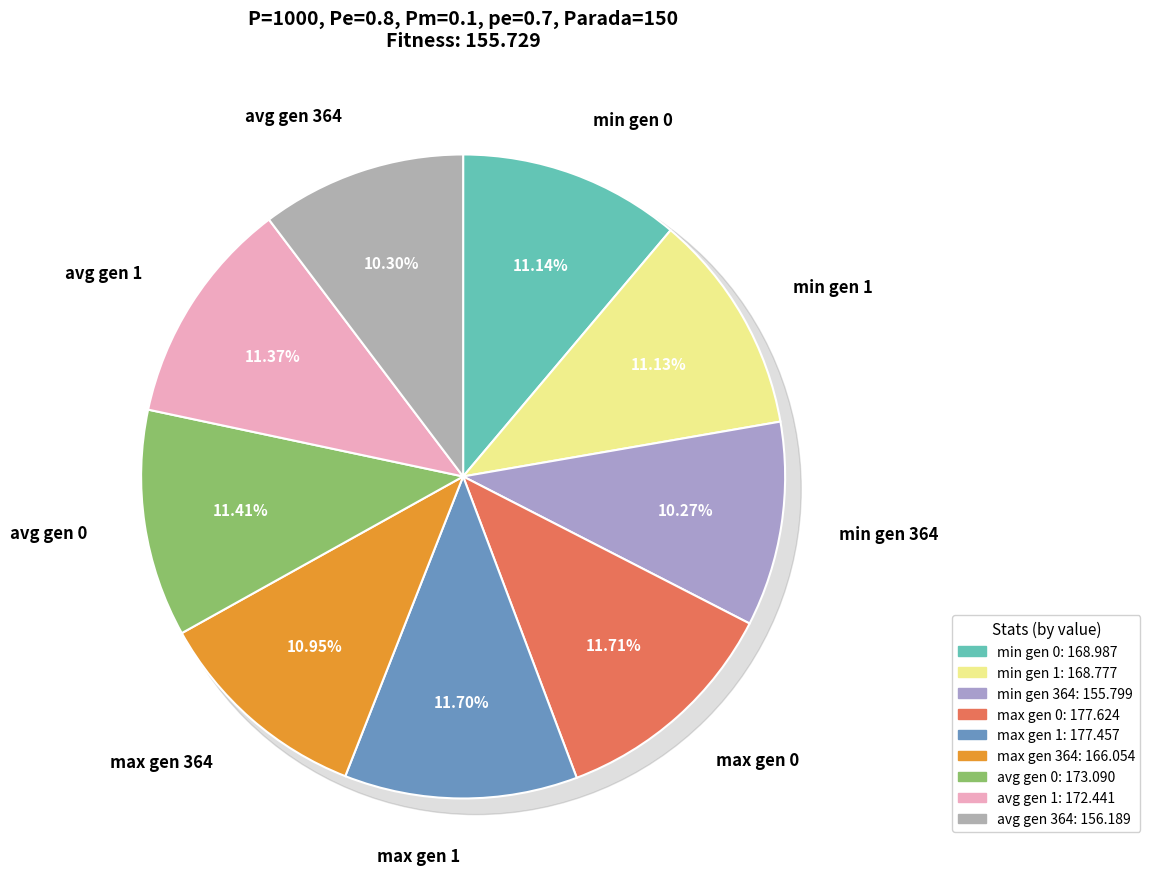

True or false: gen 0 accounts for 34% of the total.

True